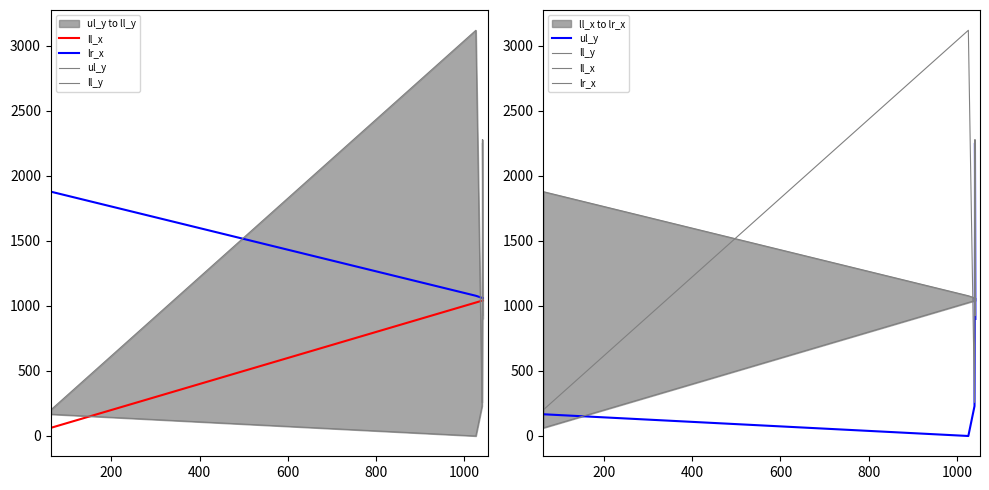

Reading right to left, list all the values displayed in this chart.

ll_x: 1042	1041	1041	1040	1026	63
lr_x: 1061	1061	1060	1062	1078	1878
ul_y: 900	2253	1574	230	0	167
ll_y: 927	2279	1602	258	3119	202